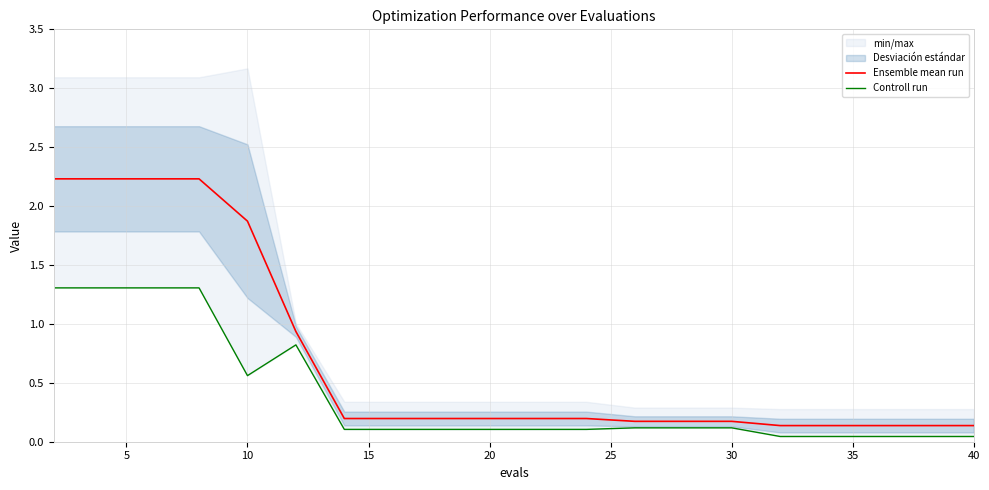

Count the number of data series in this chart.

2